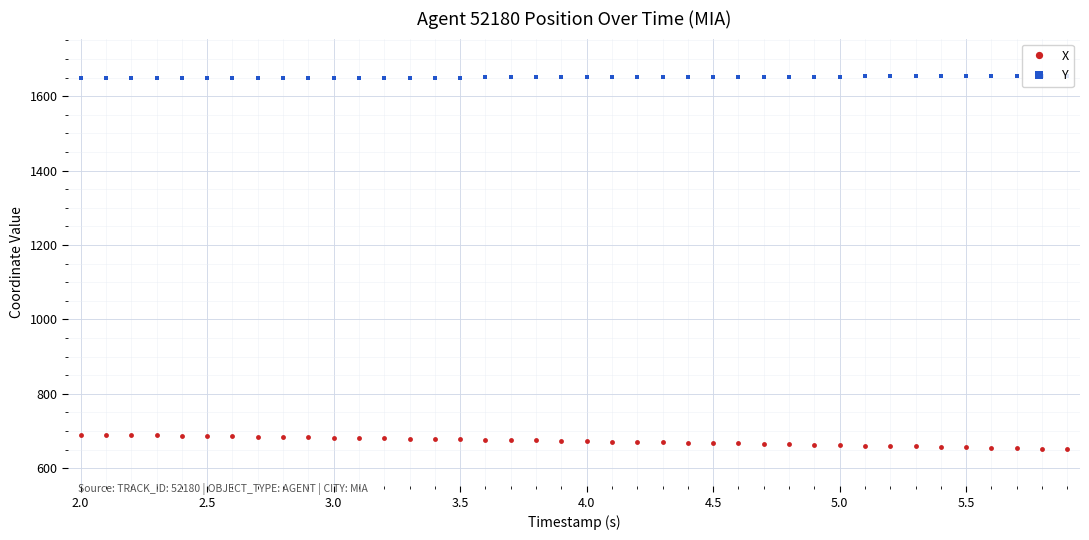

What is the minimum value shown in the chart?

651.9